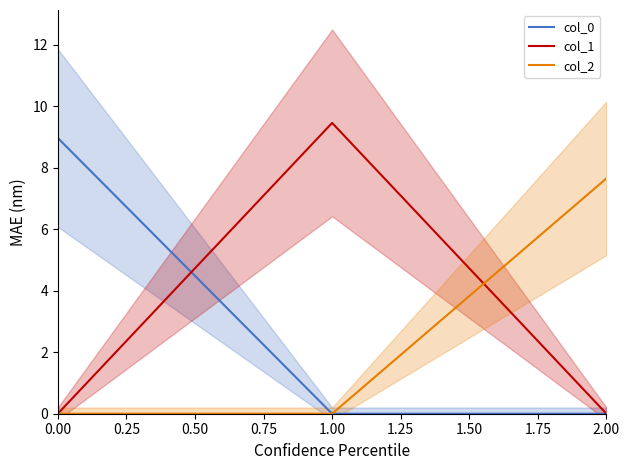

The value of col_0 at 1.00 is 0.0. True or false?

True